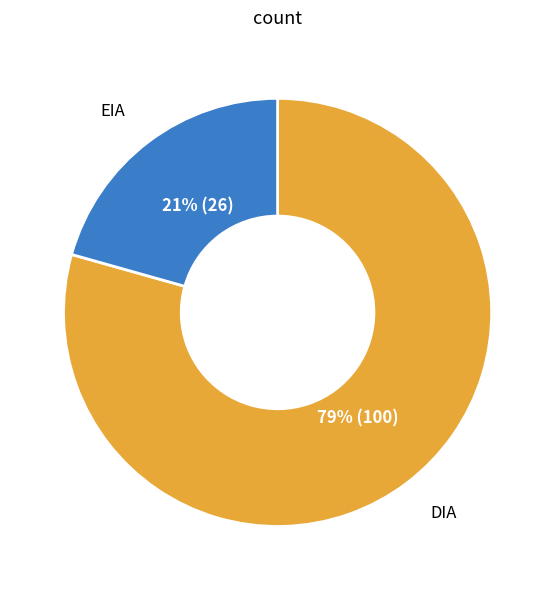

To the nearest percent, what is the average slice percentage?

50%